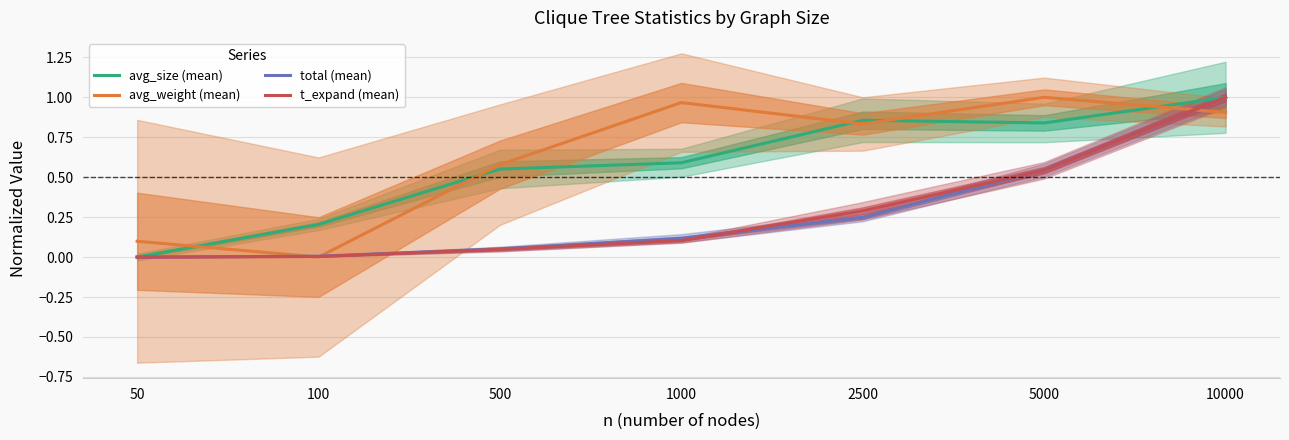

Which has a higher value, 50 or 1000?

1000